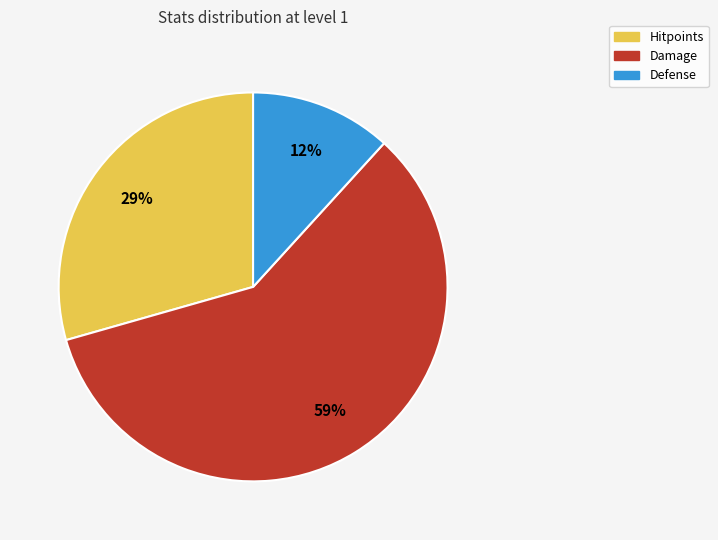

Which slice is the smallest?

Defense